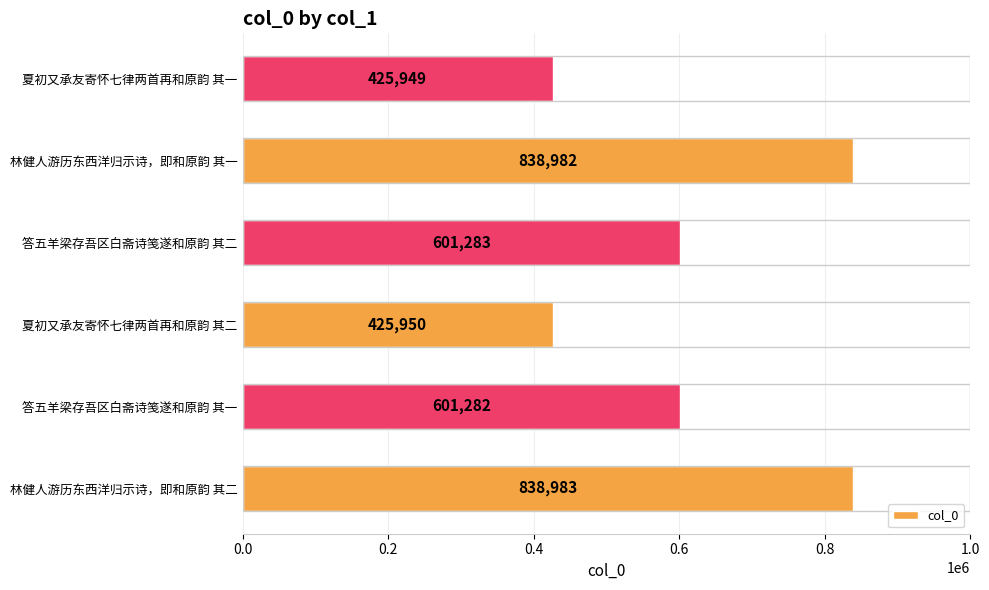

What is the change in value from 夏初又承友寄怀七律两首再和原韵 其二 to 答五羊梁存吾区白斋诗笺遂和原韵 其二?

+175333